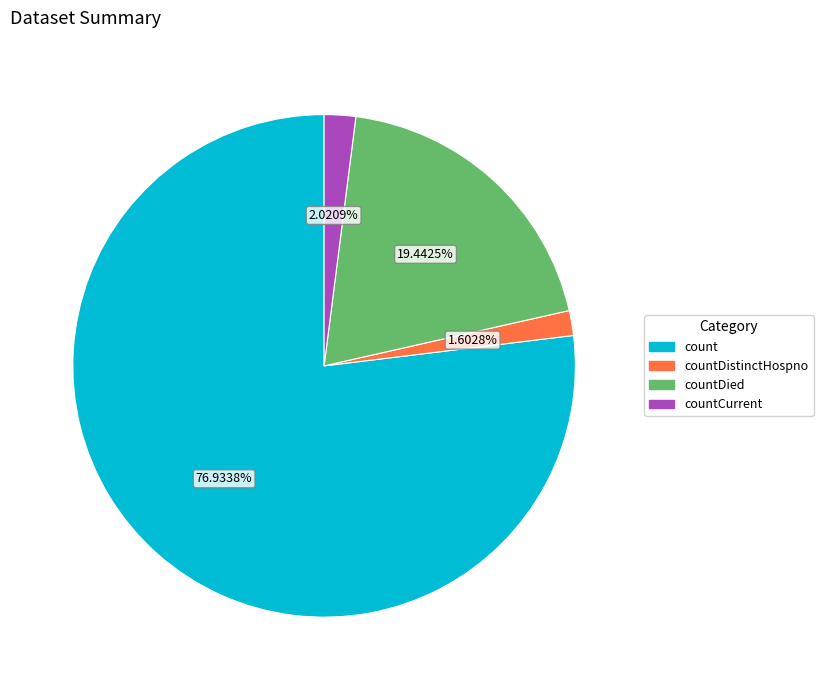

Does any single category account for the majority?

Yes